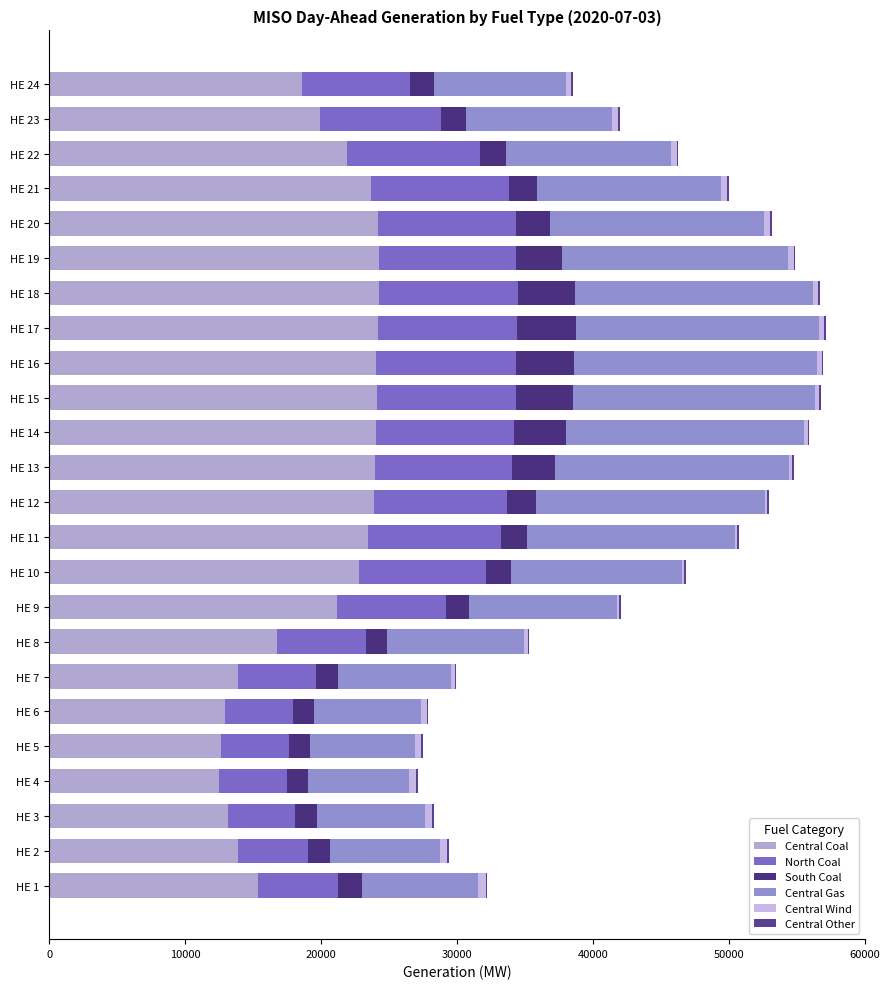

How many data points does each series have?

24